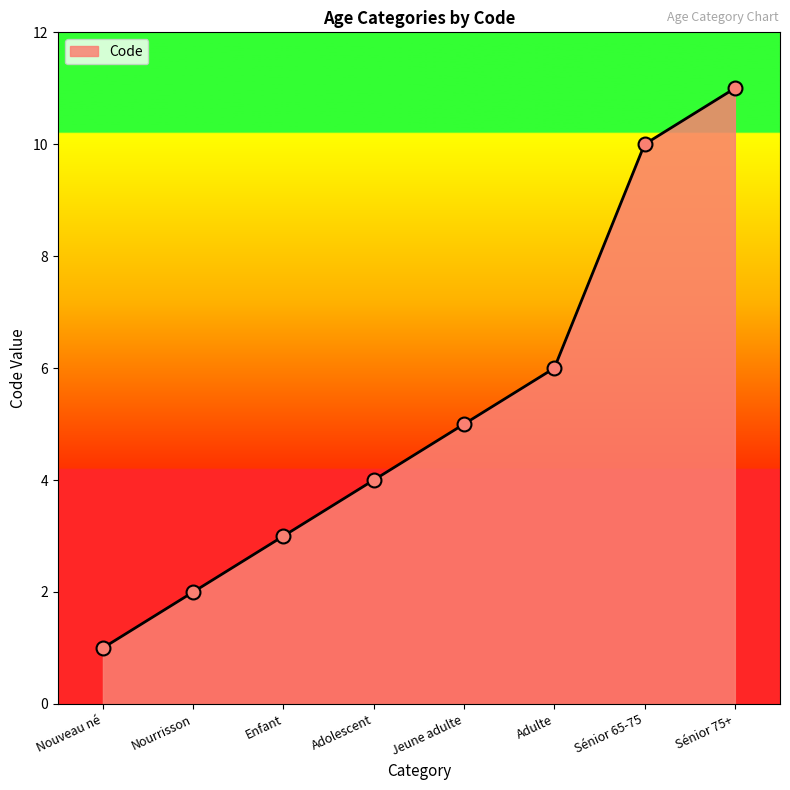

Which has a higher value, Enfant or Sénior 65-75?

Sénior 65-75